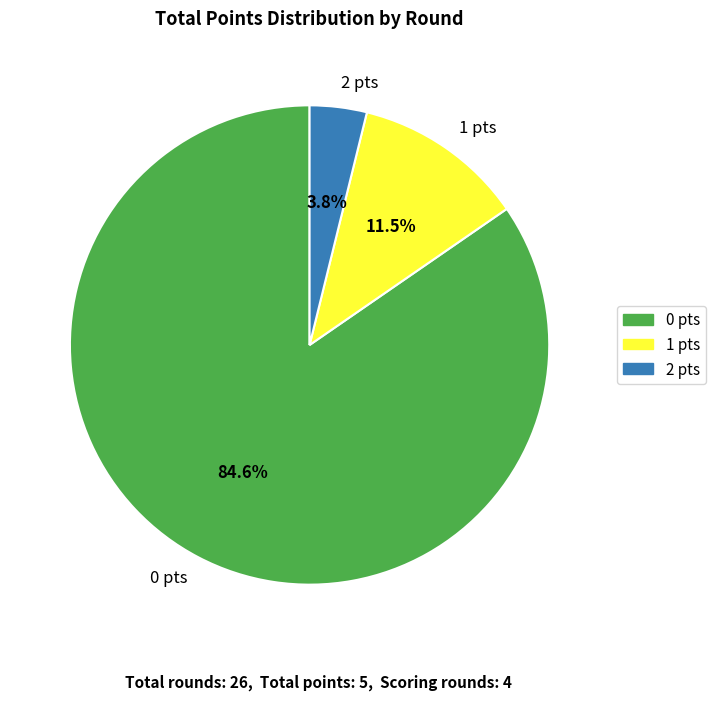

Is there a majority slice in this chart?

Yes